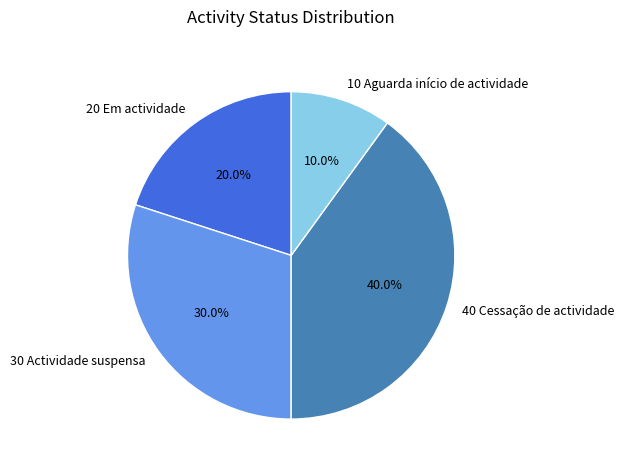

Does 10 Aguarda início de actividade account for over 50% of the chart?

No